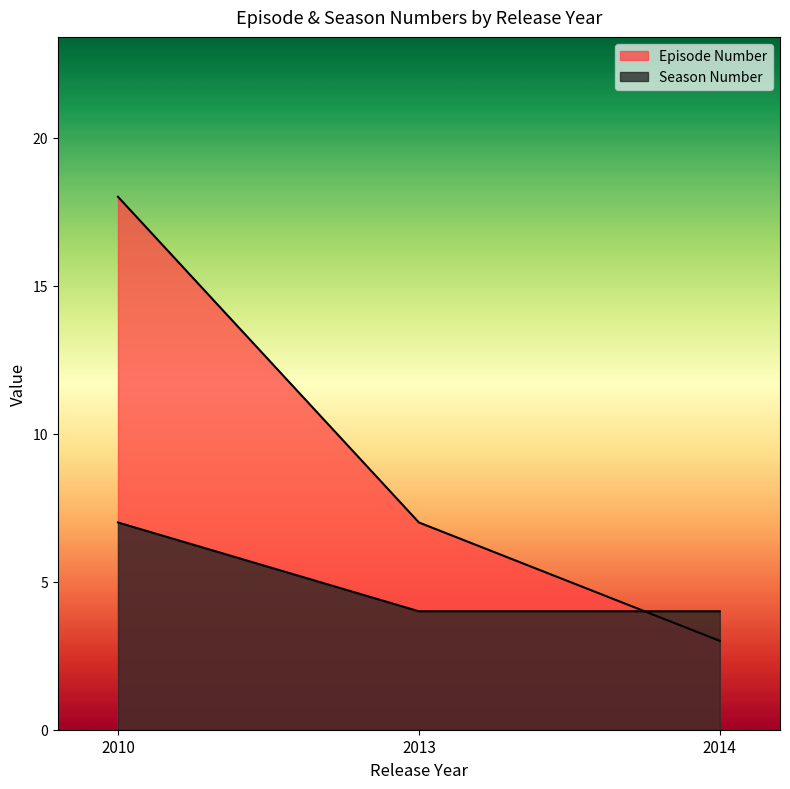

Reading left to right, list all the values displayed in this chart.

Episode Number: 18	7	3
Season Number: 7	4	4